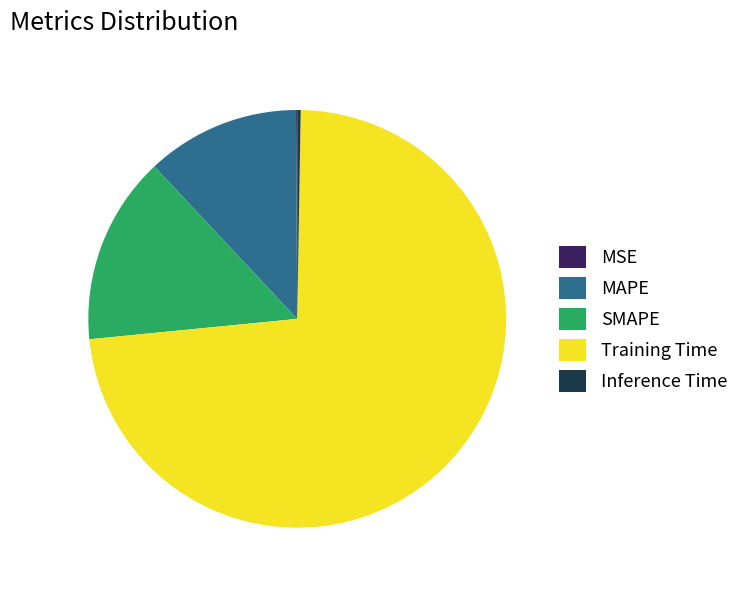

True or false: Training Time accounts for 73% of the total.

True